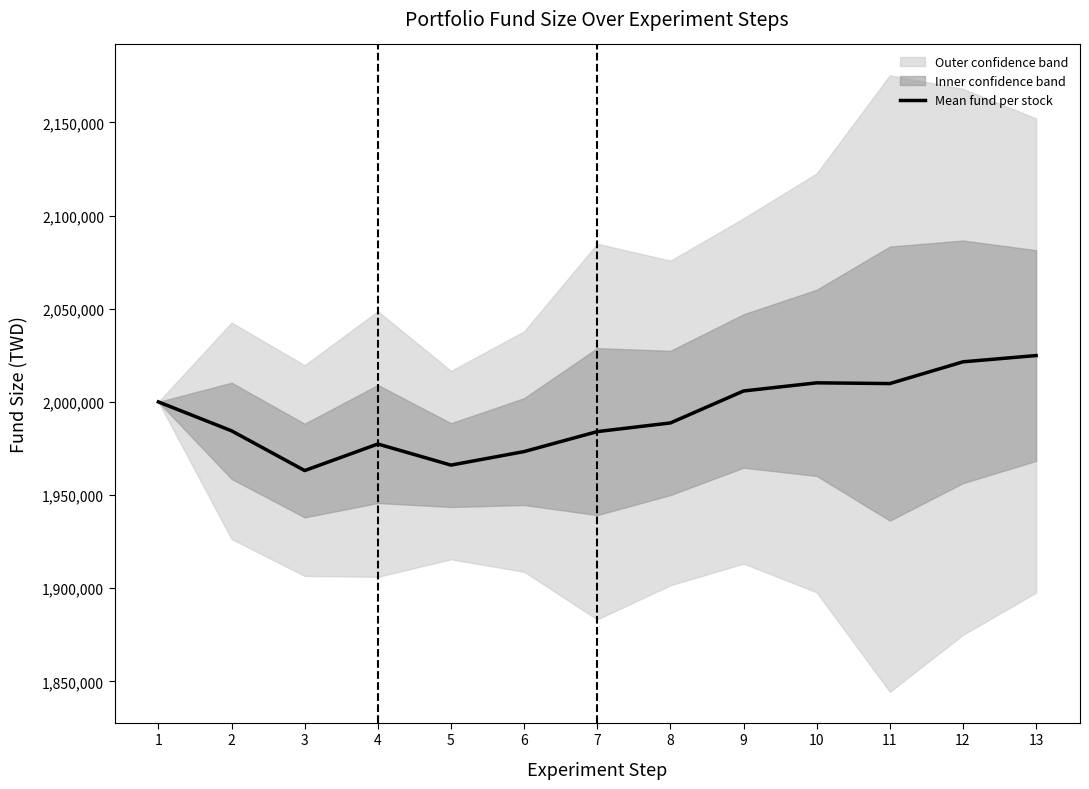

How many lines are shown in the chart?

1